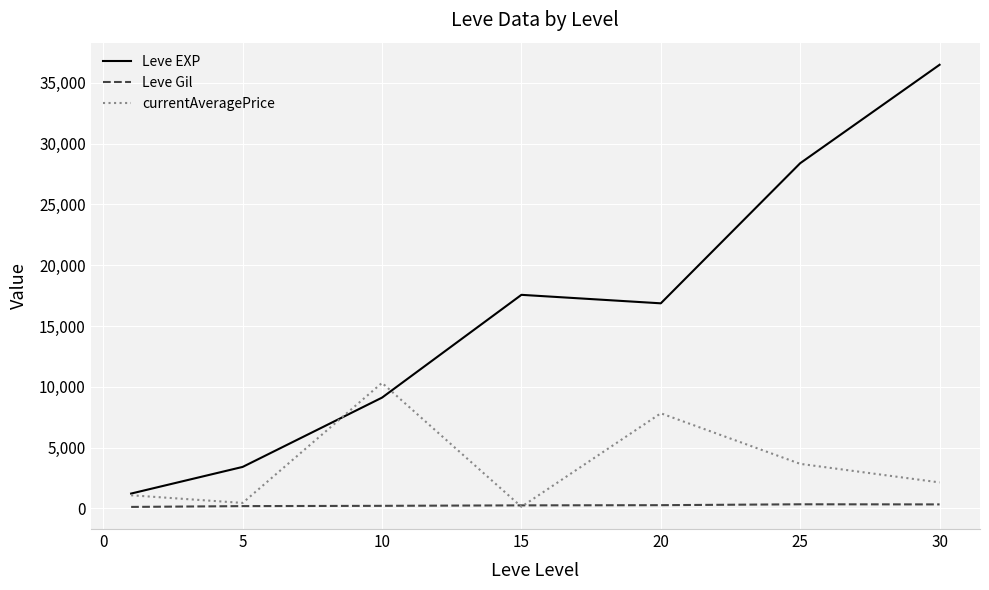

Which series has the largest range (max minus min)?

Leve EXP